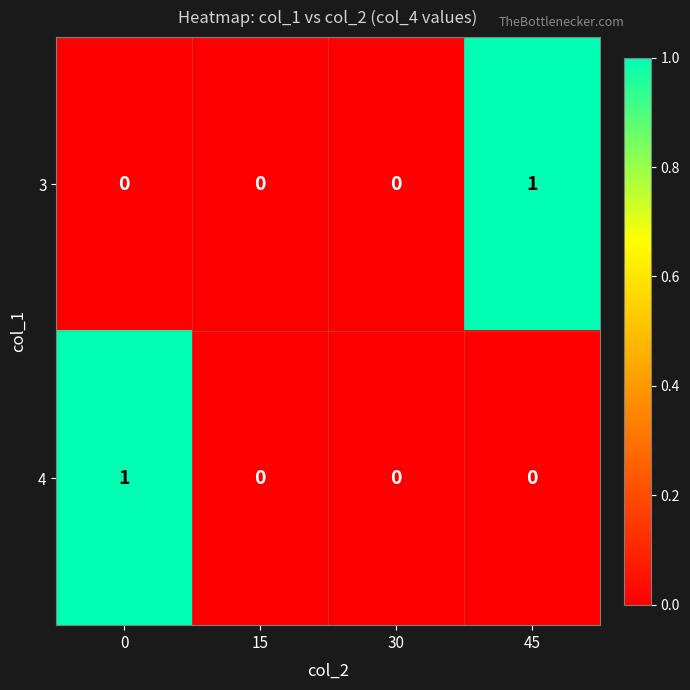

Is the value of 4 at 0 greater than the value of 3 at 15?

Yes